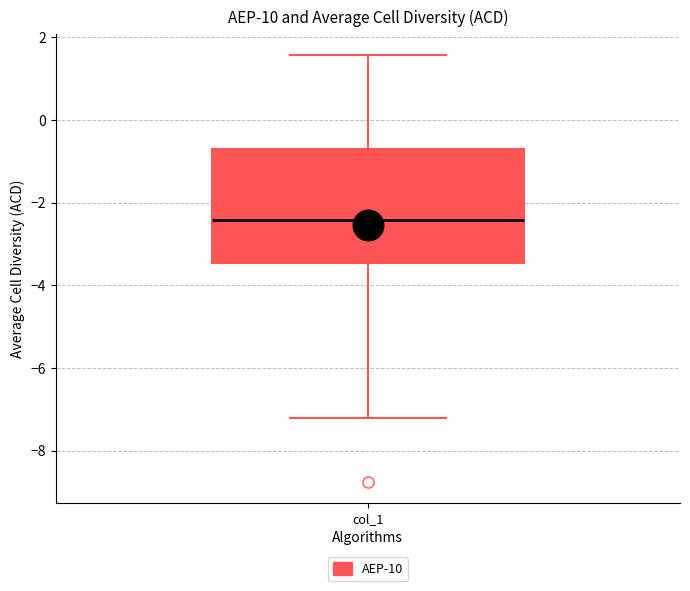

Read this box plot against the y-axis: the position of the median line, the range covered by the box, and the ends of both whiskers. The values are not printed on the chart, so give them approximately, as read against the axis.

median -2.4, box -3.4 to -0.8, whiskers -7.2 to 1.6